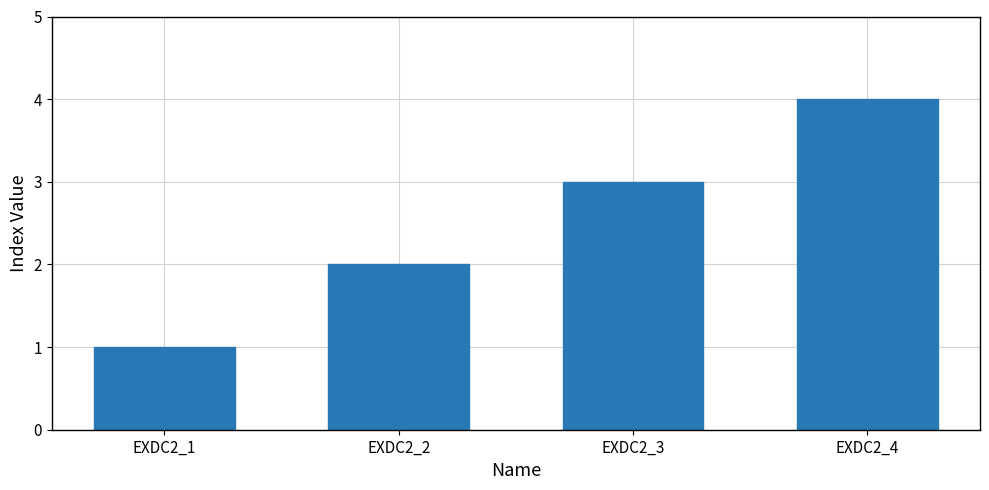

How many series are shown in this chart?

1